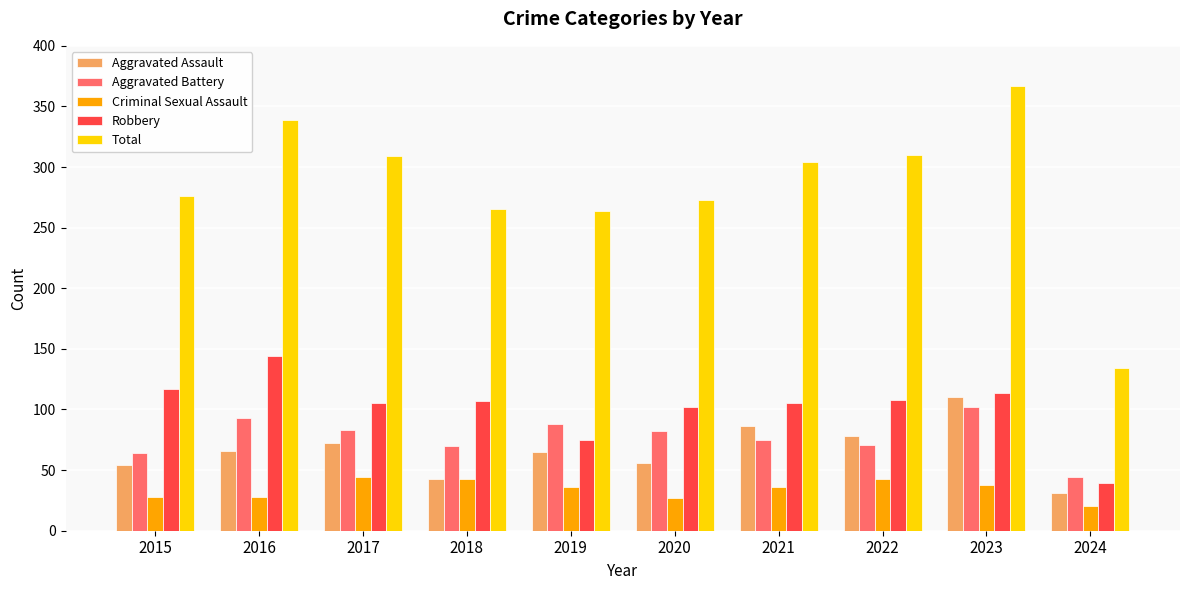

List the series in order of their peak value, lowest first.

Criminal Sexual Assault, Aggravated Battery, Aggravated Assault, Robbery, Total